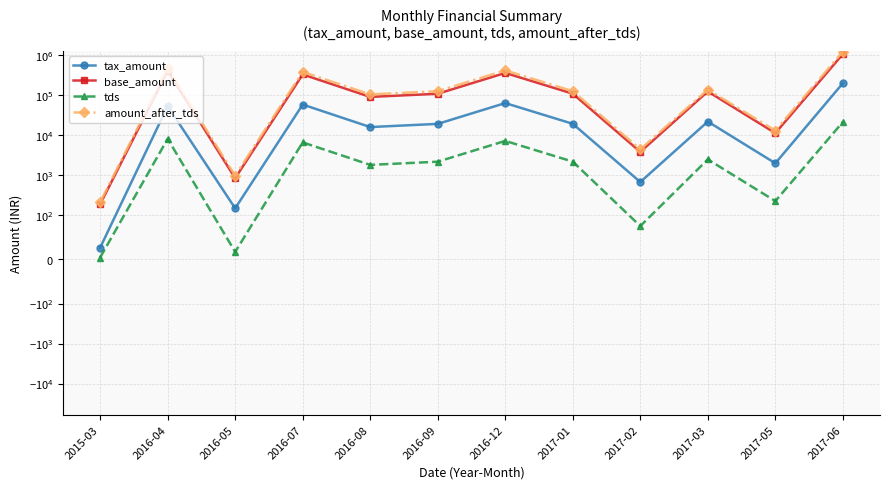

Which series changed the most between 2015-03 and 2016-12?

amount_after_tds